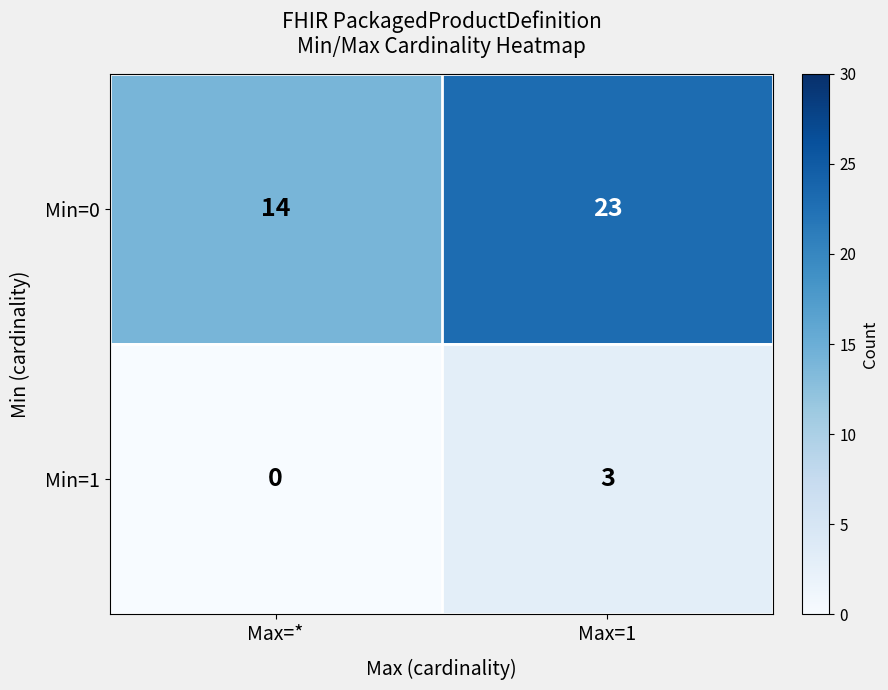

Reading right to left, list all the values displayed in this chart.

Min=0: Max=1=23	Max=*=14
Min=1: Max=1=3	Max=*=0